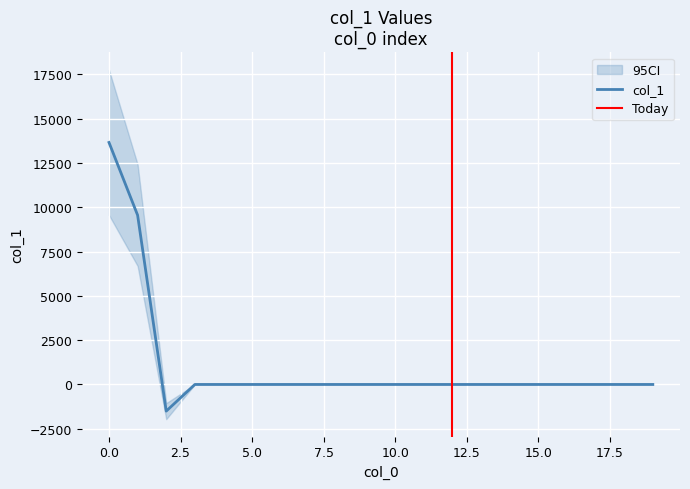

How many points are lower than both their immediate neighbors (excluding endpoints)?

1